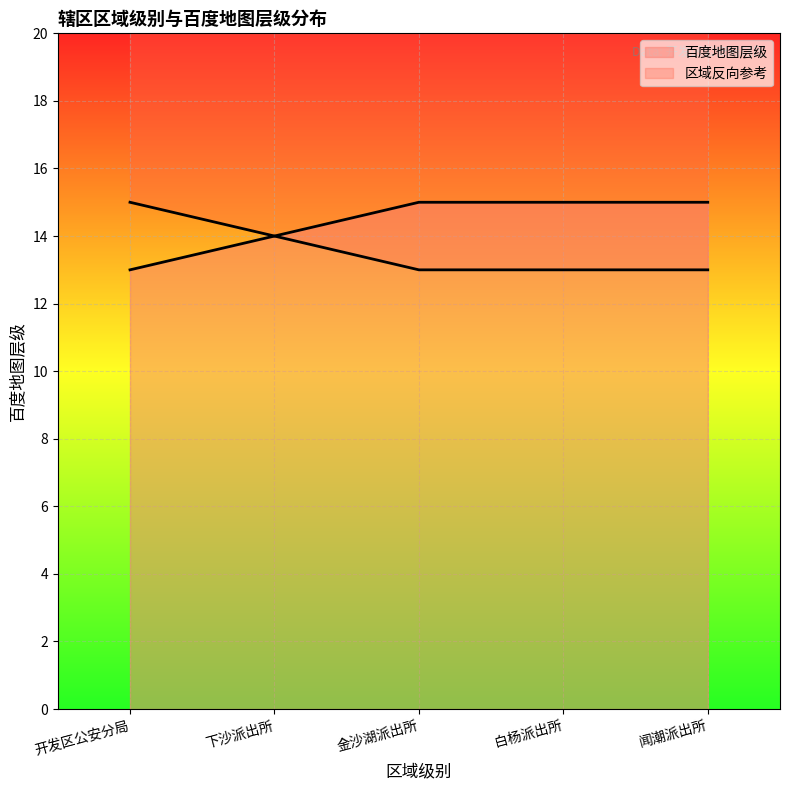

What is the approximate value at 金沙湖派出所?

15